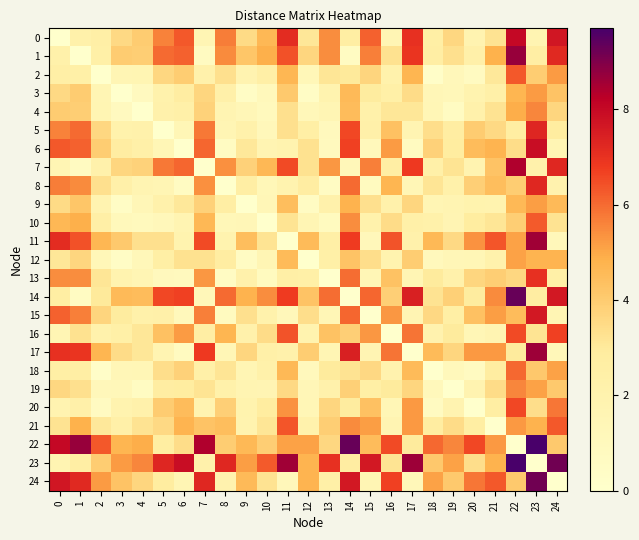

At 8, list the series in order from smallest to largest.

8, 13, 6, 15, 10, 17, 5, 4, 11, 24, 19, 3, 9, 12, 18, 2, 20, 22, 21, 16, 7, 1, 0, 14, 23